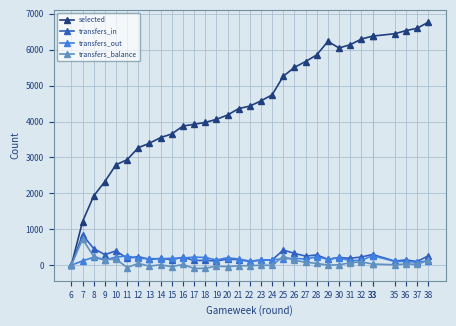

What is the total value across all series at 19?

4299